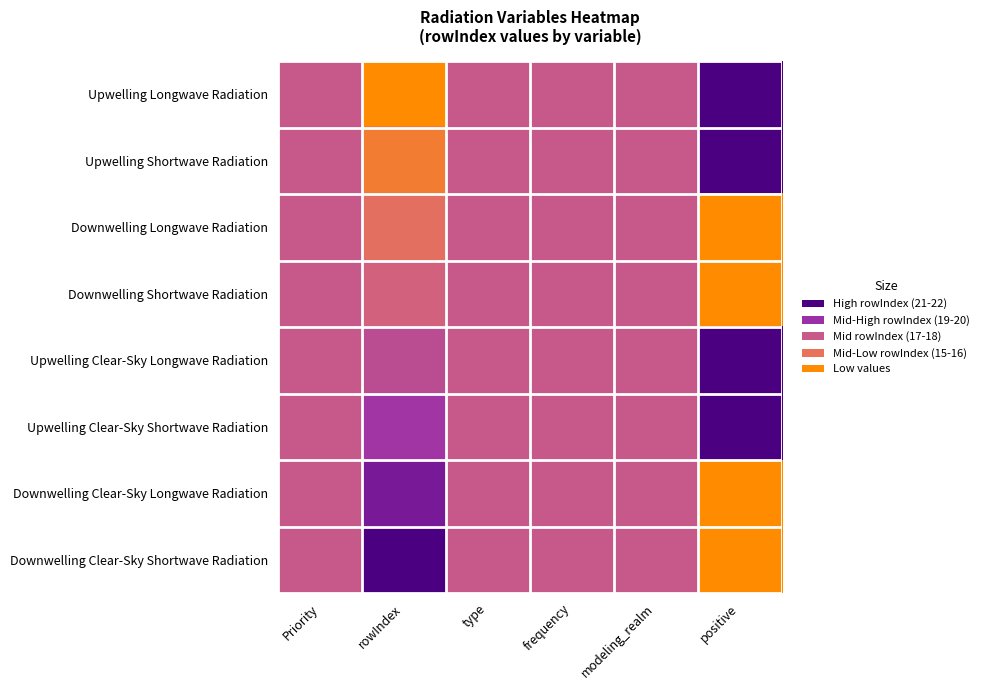

Reading right to left, what are all the values shown in this chart?

Upwelling Longwave Radiation: positive=1.0	modeling_realm=0.5	frequency=0.5	type=0.5	rowIndex=0.0	Priority=0.5
Upwelling Shortwave Radiation: positive=1.0	modeling_realm=0.5	frequency=0.5	type=0.5	rowIndex=0.1	Priority=0.5
Downwelling Longwave Radiation: positive=0.0	modeling_realm=0.5	frequency=0.5	type=0.5	rowIndex=0.3	Priority=0.5
Downwelling Shortwave Radiation: positive=0.0	modeling_realm=0.5	frequency=0.5	type=0.5	rowIndex=0.4	Priority=0.5
Upwelling Clear-Sky Longwave Radiation: positive=1.0	modeling_realm=0.5	frequency=0.5	type=0.5	rowIndex=0.6	Priority=0.5
Upwelling Clear-Sky Shortwave Radiation: positive=1.0	modeling_realm=0.5	frequency=0.5	type=0.5	rowIndex=0.7	Priority=0.5
Downwelling Clear-Sky Longwave Radiation: positive=0.0	modeling_realm=0.5	frequency=0.5	type=0.5	rowIndex=0.9	Priority=0.5
Downwelling Clear-Sky Shortwave Radiation: positive=0.0	modeling_realm=0.5	frequency=0.5	type=0.5	rowIndex=1.0	Priority=0.5